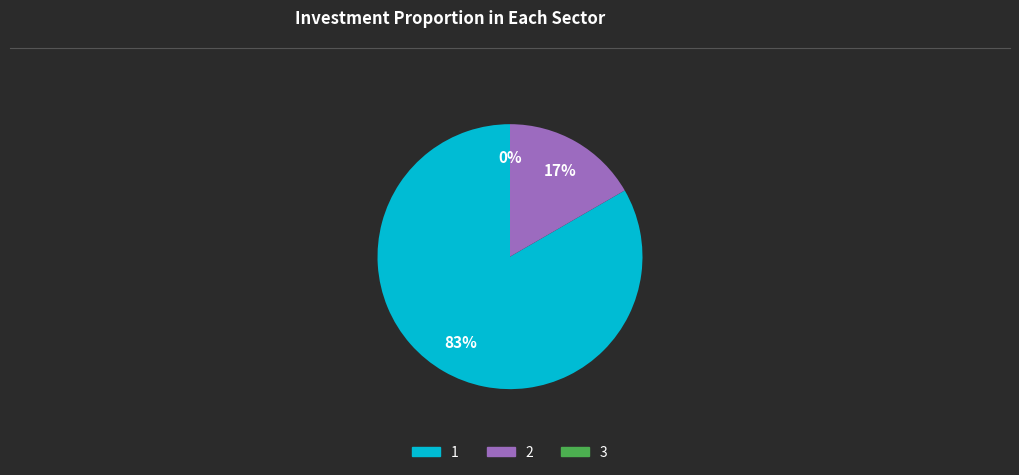

To the nearest percent, what portion does 2 represent?

17%